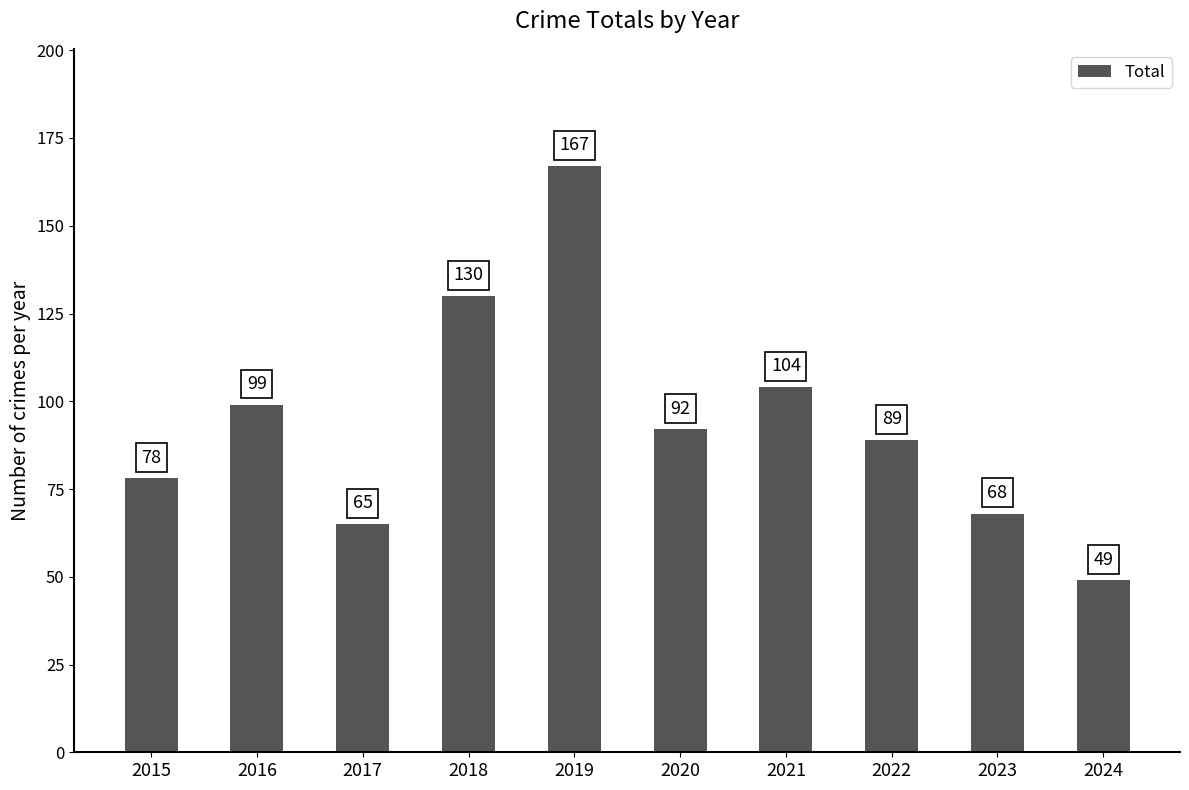

Where does the data first go above 92?

2016